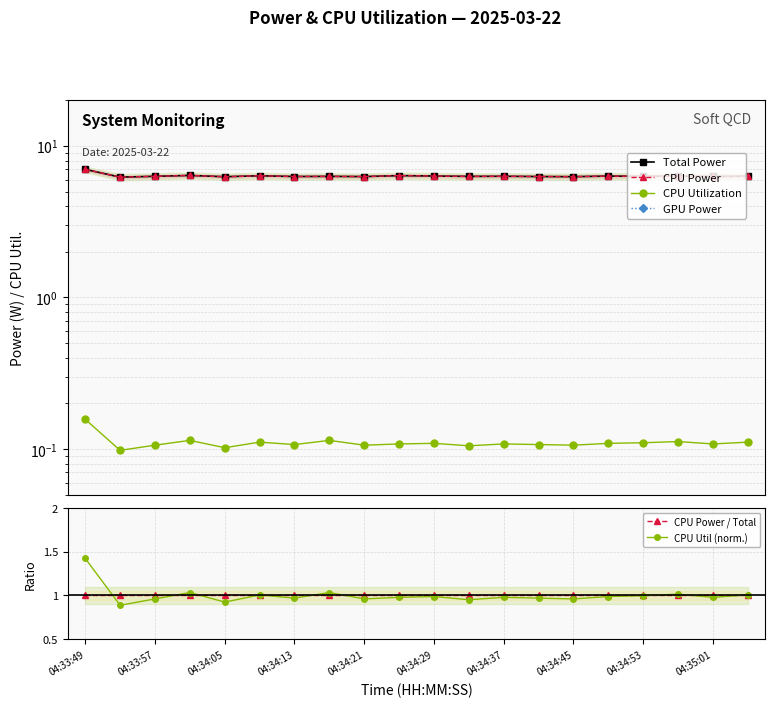

Rank the series by their maximum value, from highest to lowest.

Total Power, CPU Power, CPU Util (norm.), CPU Power / Total, CPU Utilization, GPU Power